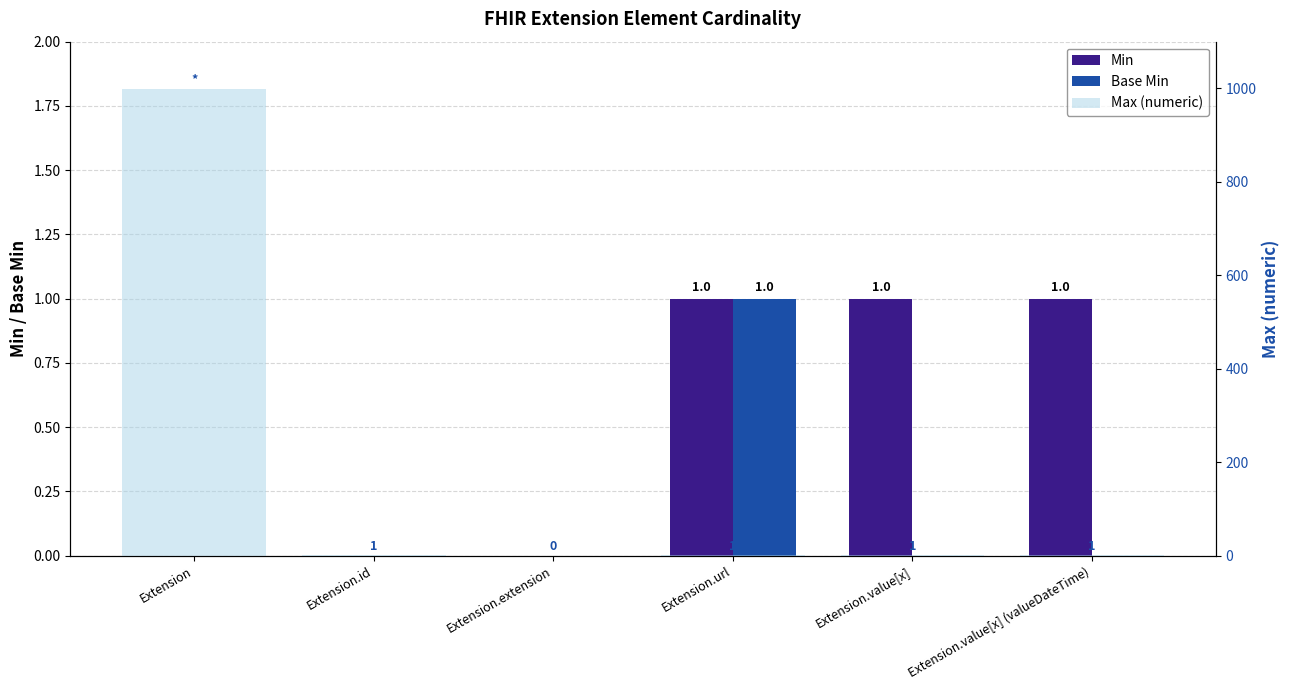

Reading right to left, list all the values displayed in this chart.

Min: Extension.value[x] (valueDateTime)=1	Extension.value[x]=1	Extension.url=1	Extension.extension=0	Extension.id=0	Extension=0
Base Min: Extension.value[x] (valueDateTime)=0	Extension.value[x]=0	Extension.url=1	Extension.extension=0	Extension.id=0	Extension=0
Max (numeric): Extension.value[x] (valueDateTime)=1	Extension.value[x]=1	Extension.url=1	Extension.extension=0	Extension.id=1	Extension=999